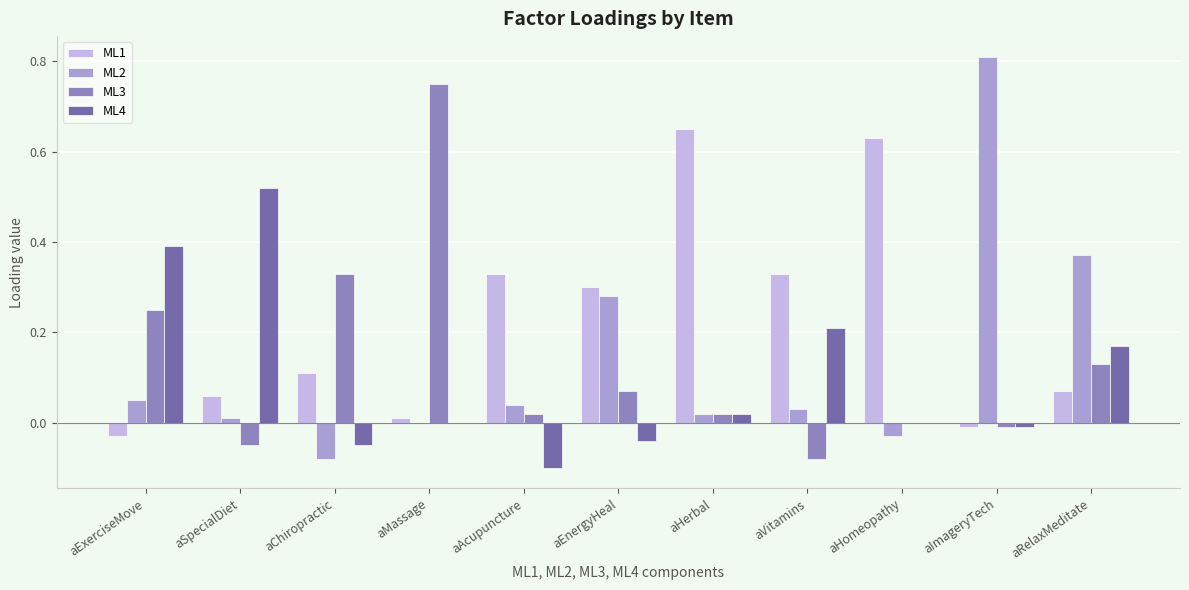

What is the sum of all ML1 values?

2.5